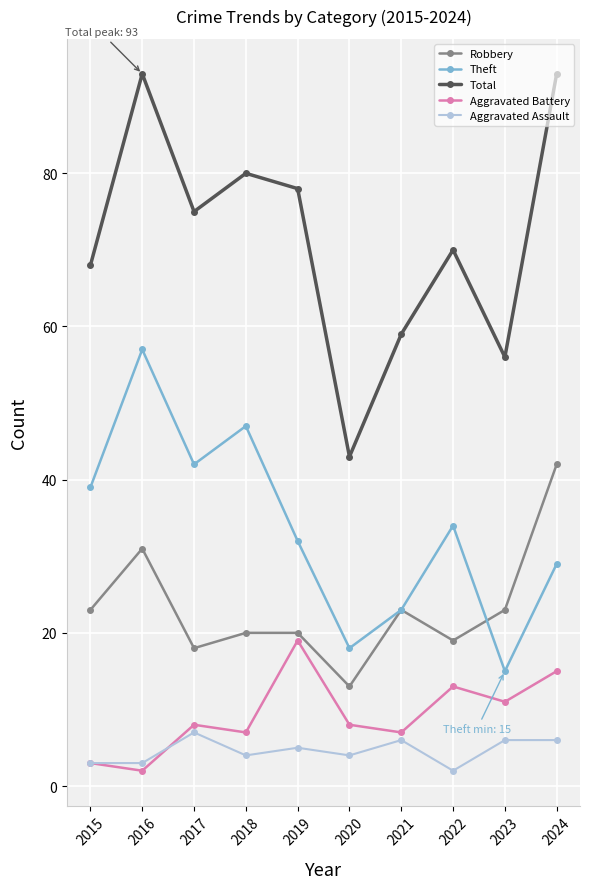

True or false: Aggravated Battery and Robbery intersect in this chart.

False